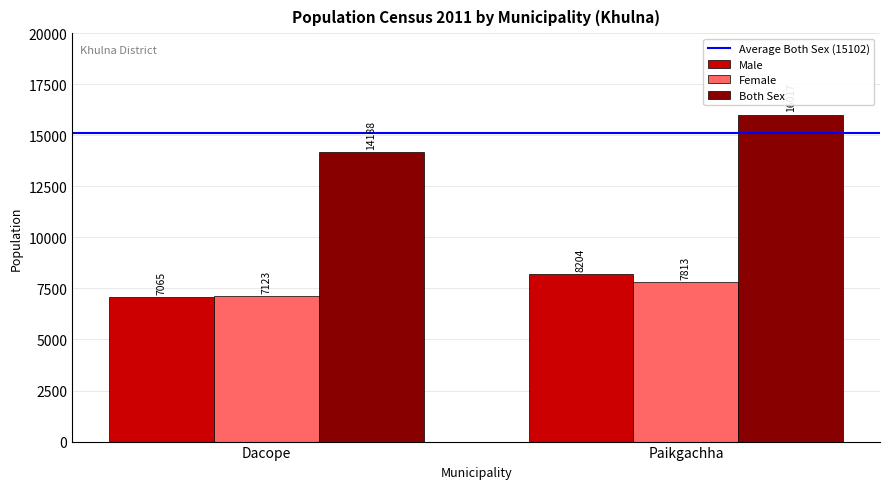

Which category has the lowest value across all series?

Dacope